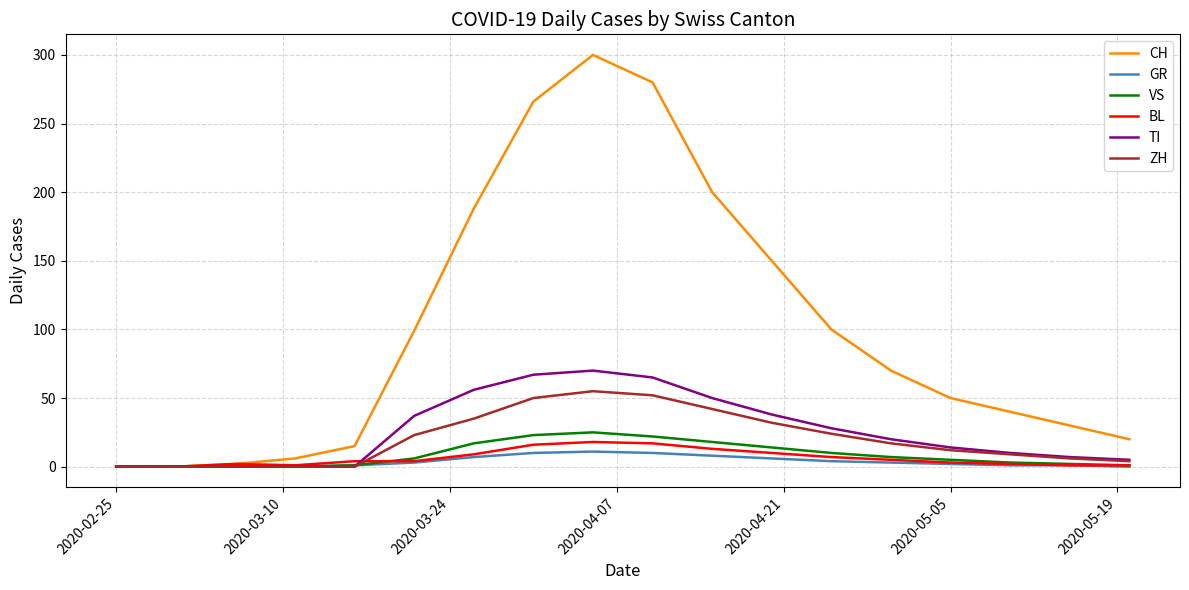

At how many categories does at least one series exceed 11?

14